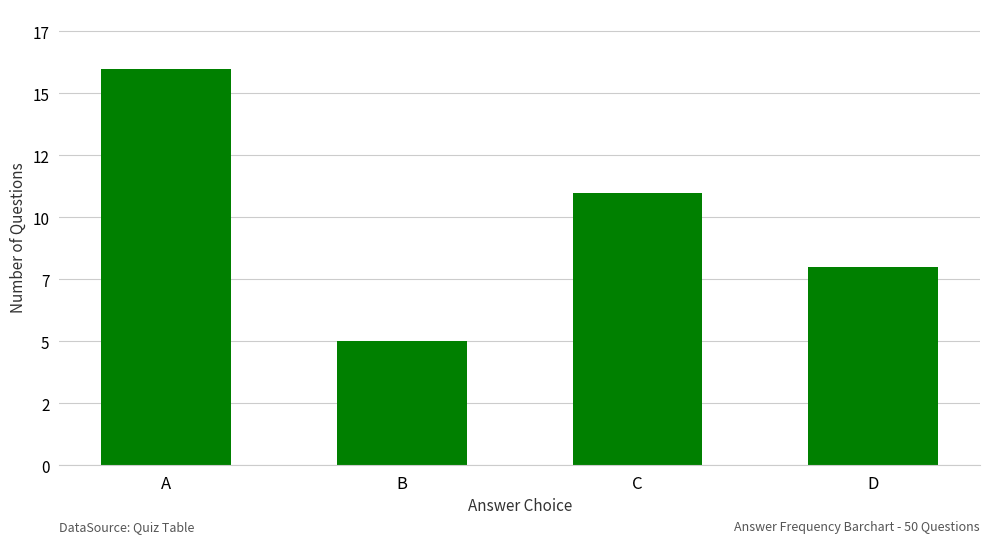

Where does the data first go above 11?

A